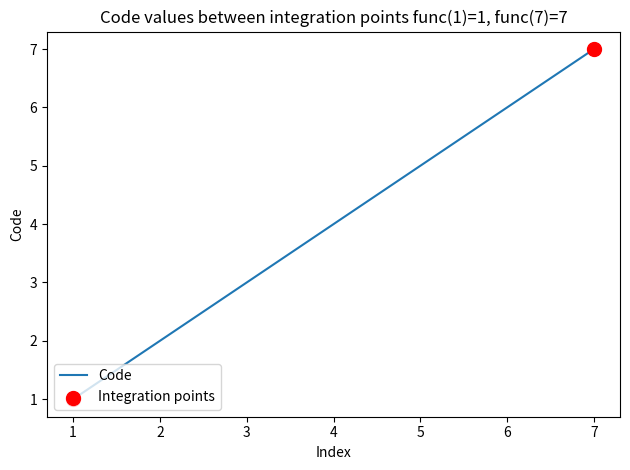

What is the change in value from 3 to 6?

+3